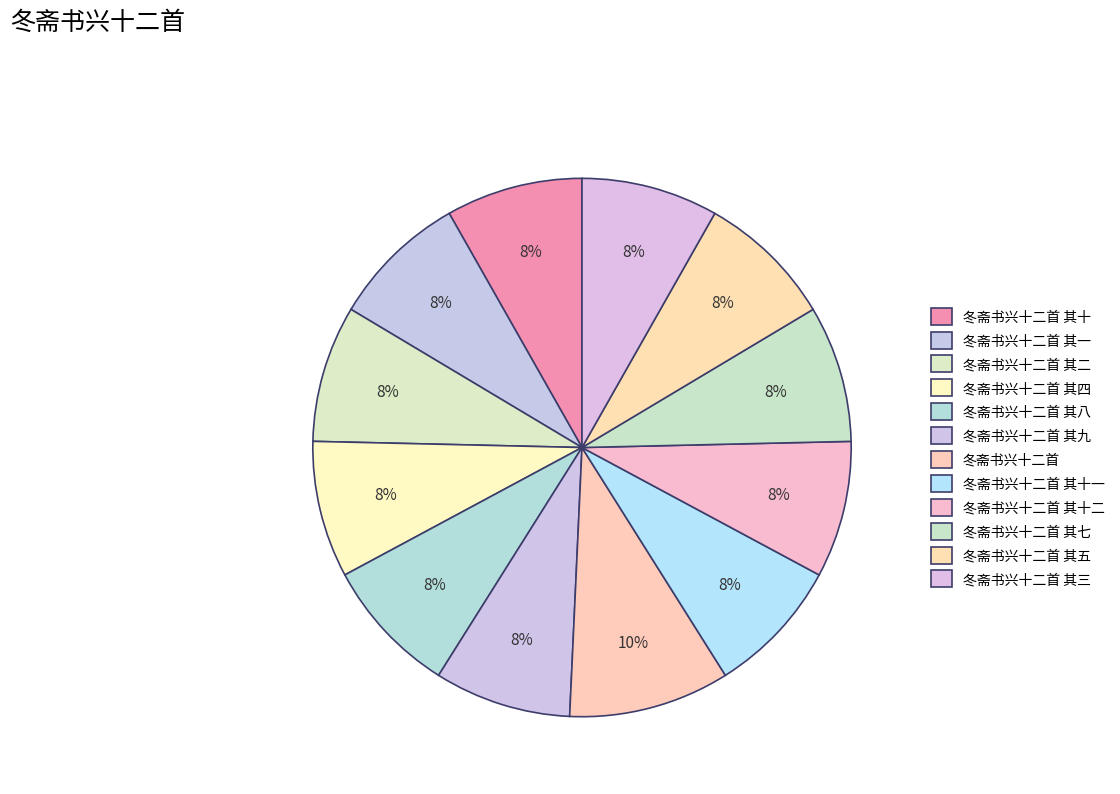

Which slice is the smallest?

冬斋书兴十二首 其一